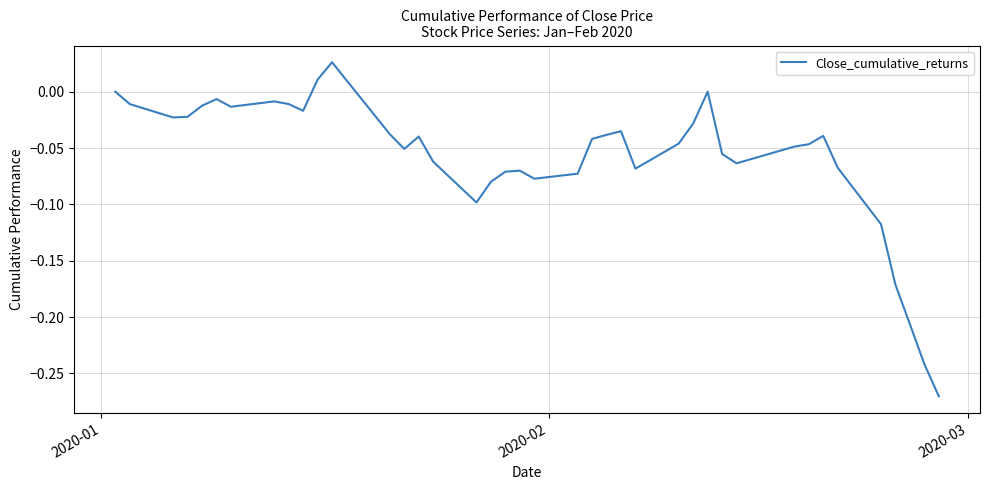

What is the difference between the maximum and minimum values?

0.3